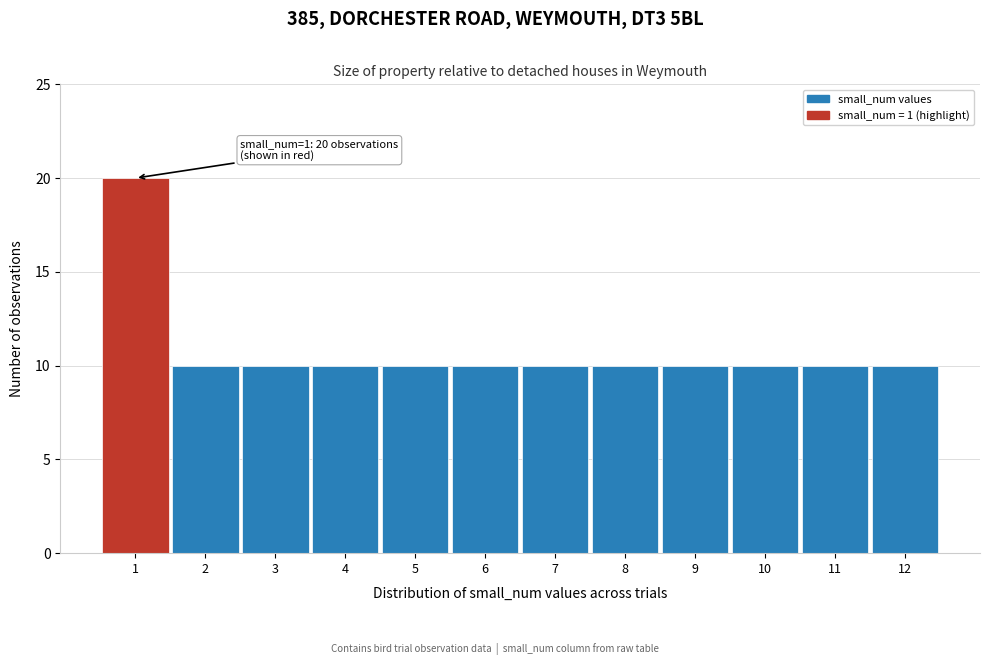

Reading left to right, list all the values displayed in this chart.

1=20	2=10	3=10	4=10	5=10	6=10	7=10	8=10	9=10	10=10	11=10	12=10